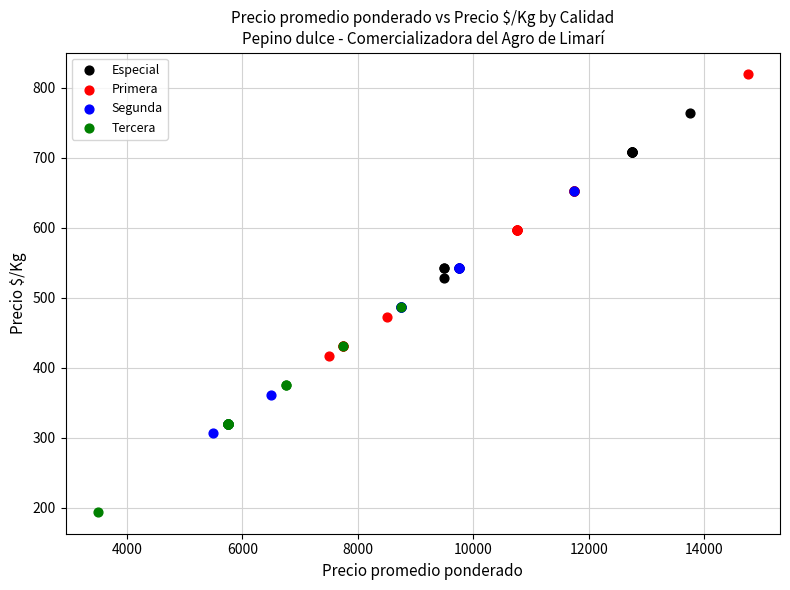

Which series reaches the minimum Y coordinate?

Tercera